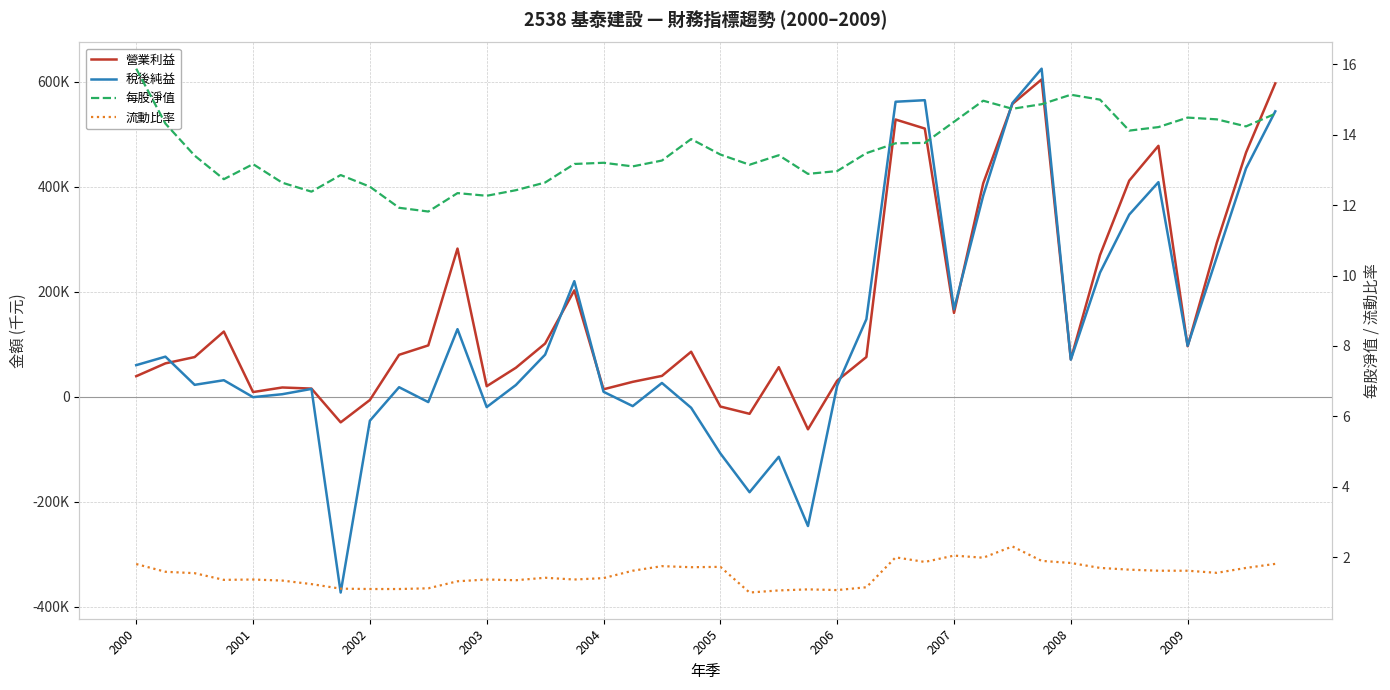

What is the value of the 流動比率 point at the 2nd from the left?

1.6